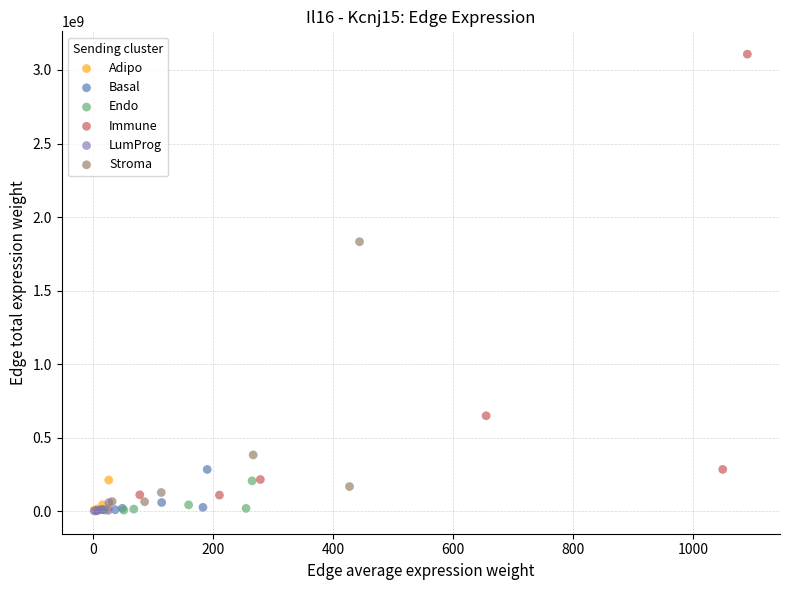

Which series has the widest spread of Y values?

Immune